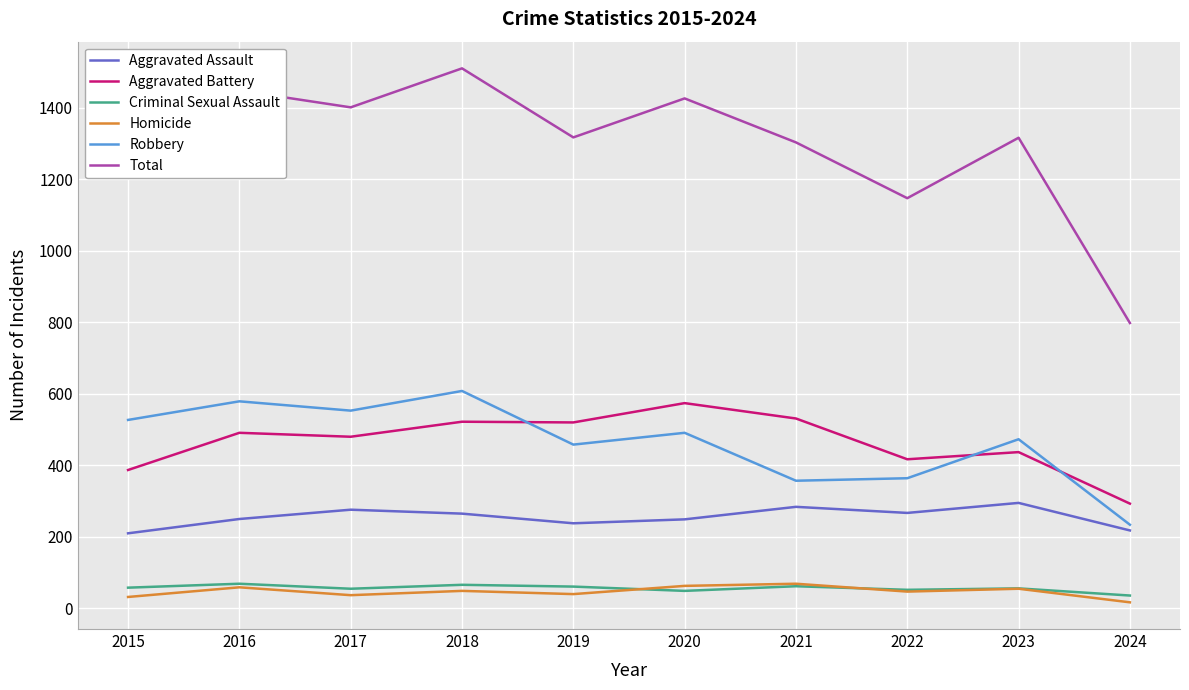

What is the highest value of the Total series?

1510